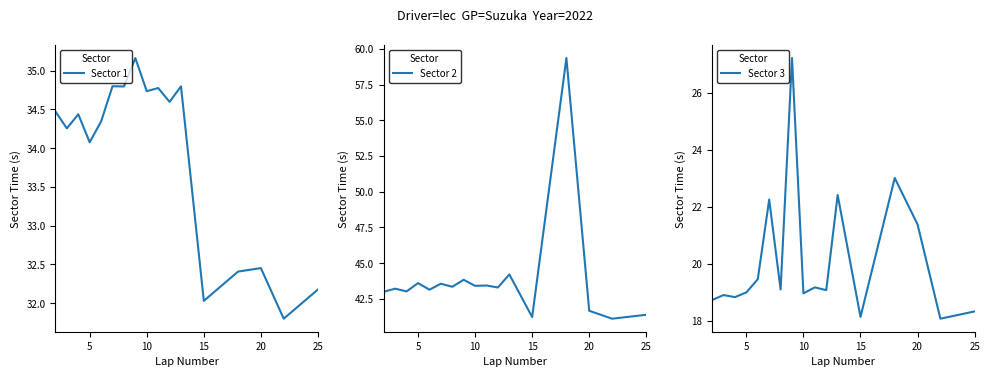

Reading left to right, list all the values displayed in this chart.

Sector 1: 34.5	34.3	34.4	34.1	34.3	34.8	34.8	35.2	34.7	34.8	34.6	34.8	32.0	32.4	32.5	31.8	32.2
Sector 2: 43.0	43.2	43.0	43.6	43.1	43.6	43.3	43.8	43.4	43.4	43.3	44.2	41.2	59.4	41.7	41.1	41.4
Sector 3: 18.7	18.9	18.8	19.0	19.5	22.3	19.1	27.2	19.0	19.2	19.1	22.4	18.1	23.0	21.4	18.1	18.3